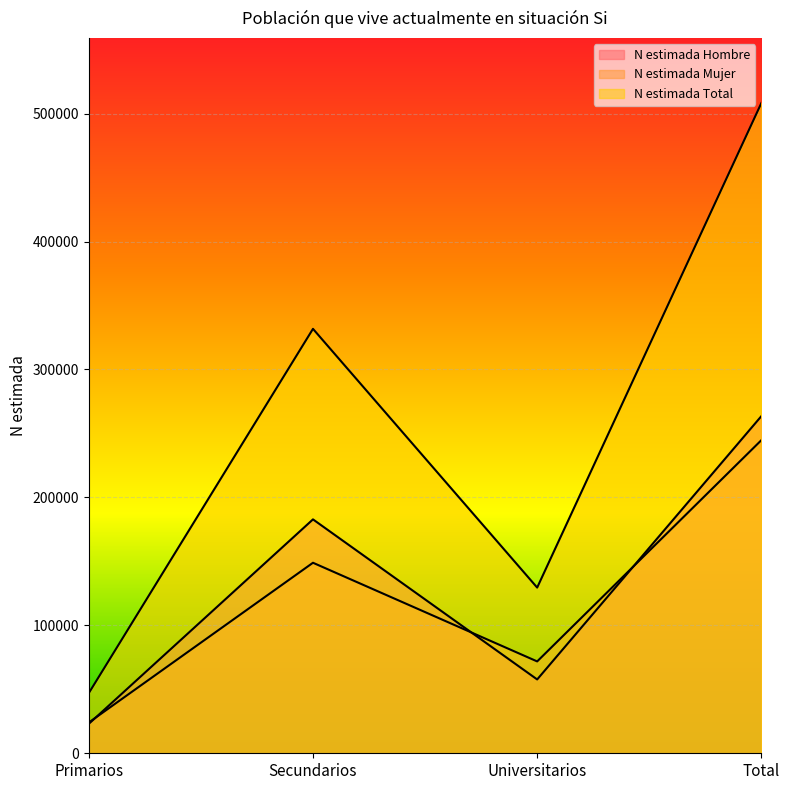

Which series changed the most between Secundarios and Total?

N estimada Total